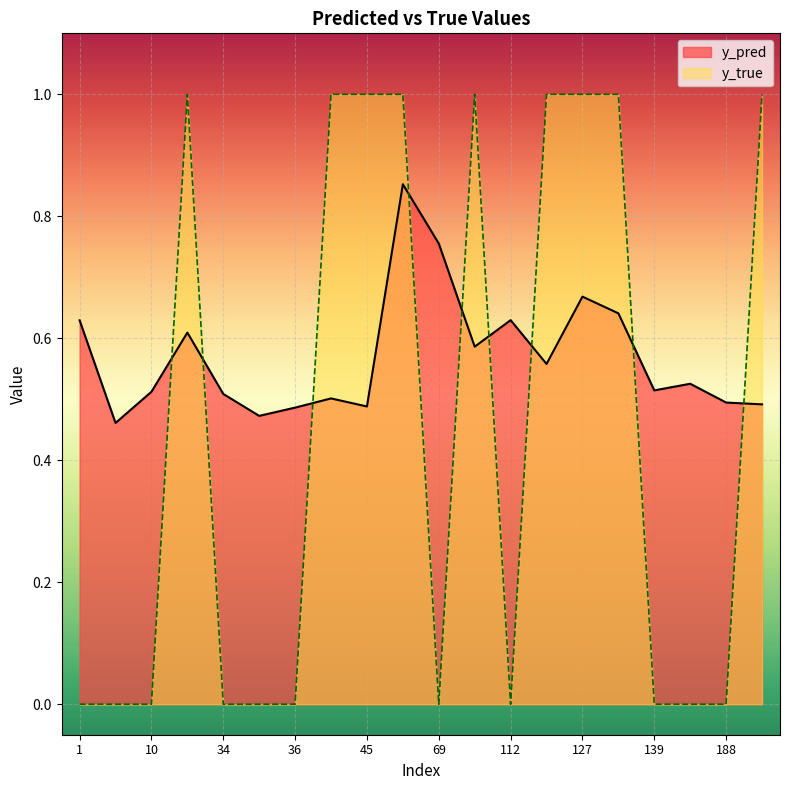

Where is the first local minimum for y_true?

69